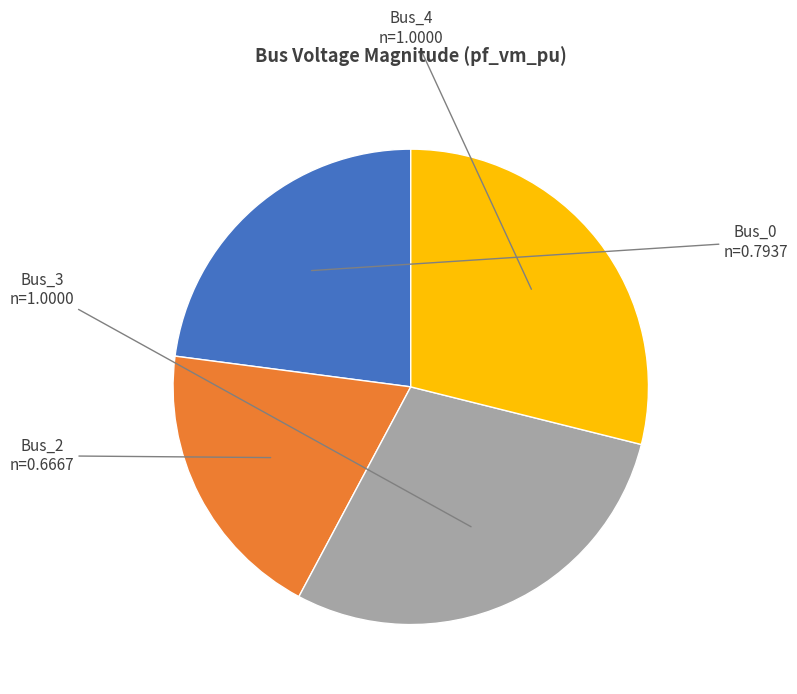

What is the smallest slice in the pie chart?

Bus_2